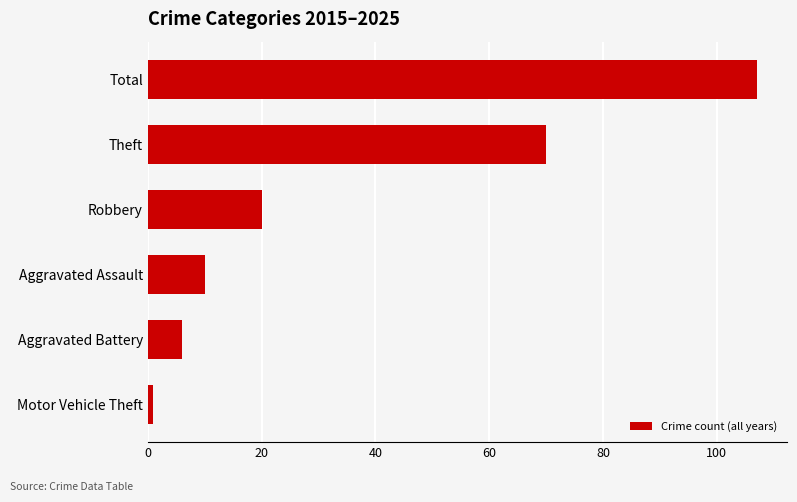

What is the change in value from Aggravated Assault to Total?

+97